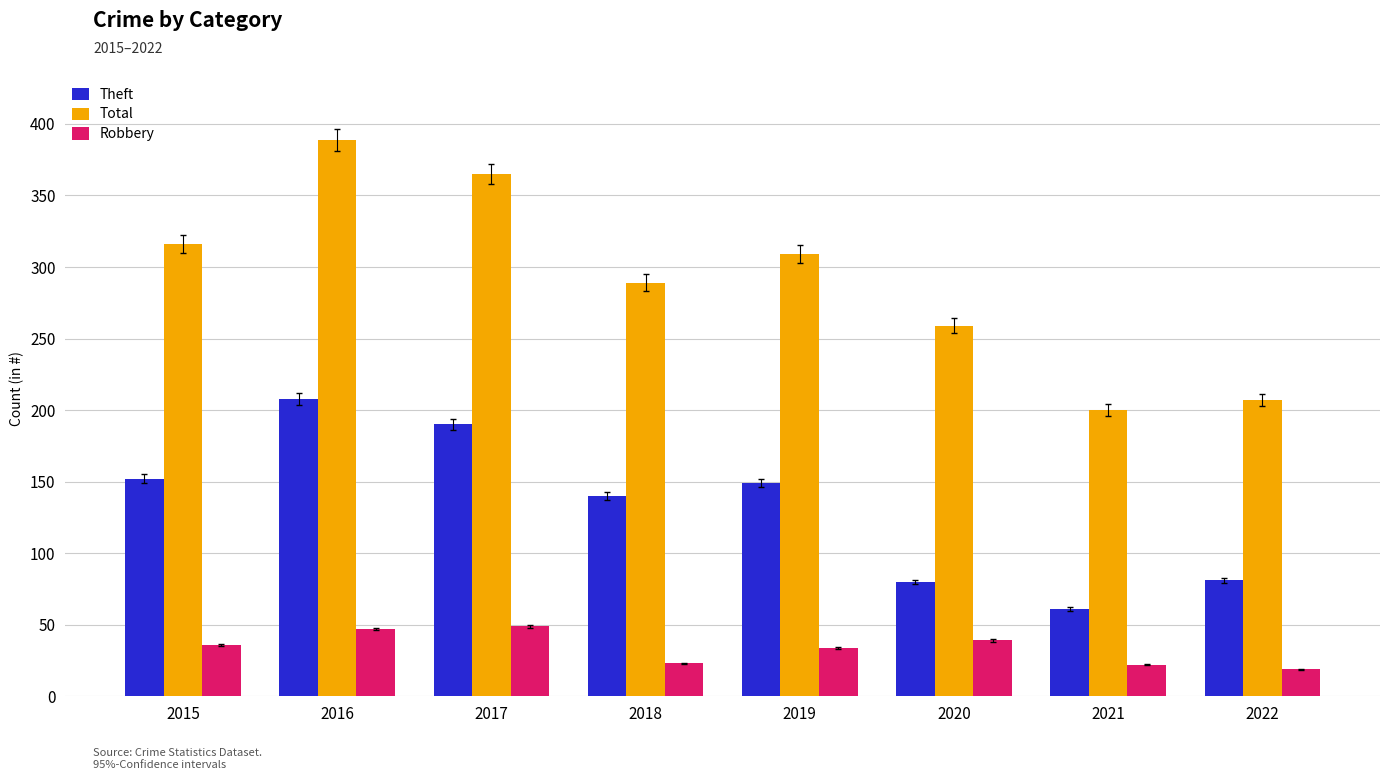

What is the highest value of the Theft series?

208